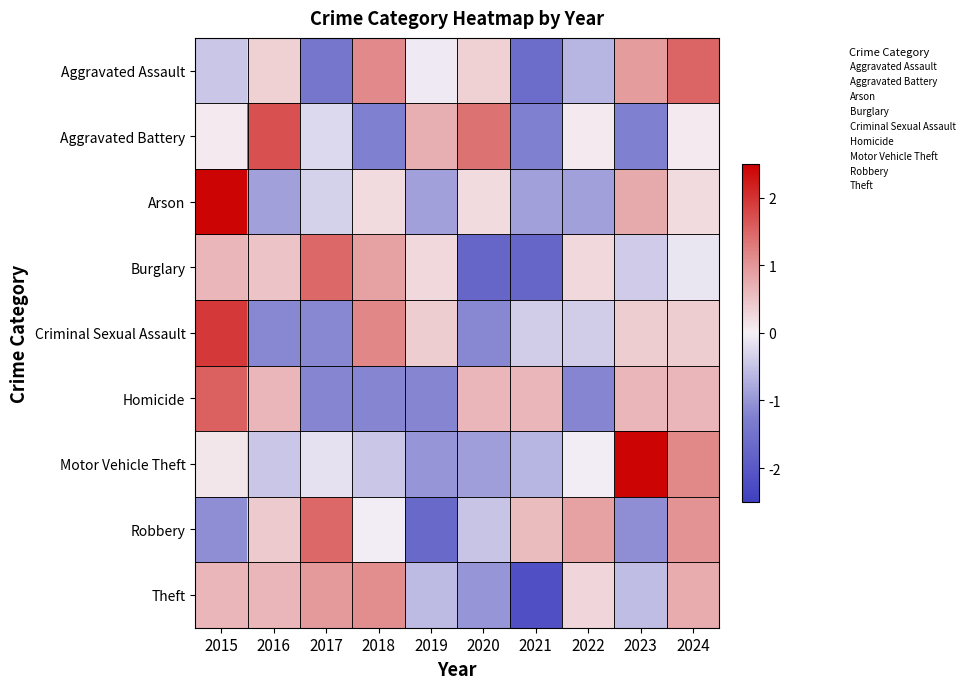

Reading right to left, extract all data points from this chart.

Aggravated Assault: 2024=1.5	2023=0.9	2022=-0.6	2021=-1.6	2020=0.3	2019=-0.1	2018=1.1	2017=-1.4	2016=0.3	2015=-0.5
Aggravated Battery: 2024=0.1	2023=-1.2	2022=0.1	2021=-1.2	2020=1.4	2019=0.7	2018=-1.2	2017=-0.3	2016=1.7	2015=0.1
Arson: 2024=0.2	2023=0.8	2022=-0.9	2021=-0.9	2020=0.2	2019=-0.9	2018=0.2	2017=-0.3	2016=-0.9	2015=2.4
Burglary: 2024=-0.1	2023=-0.4	2022=0.3	2021=-1.7	2020=-1.7	2019=0.3	2018=0.9	2017=1.5	2016=0.5	2015=0.6
Criminal Sexual Assault: 2024=0.4	2023=0.4	2022=-0.4	2021=-0.4	2020=-1.2	2019=0.4	2018=1.2	2017=-1.2	2016=-1.2	2015=1.9
Homicide: 2024=0.6	2023=0.6	2022=-1.2	2021=0.6	2020=0.6	2019=-1.2	2018=-1.2	2017=-1.2	2016=0.6	2015=1.5
Motor Vehicle Theft: 2024=1.1	2023=2.4	2022=-0.0	2021=-0.7	2020=-0.9	2019=-1.0	2018=-0.5	2017=-0.2	2016=-0.5	2015=0.1
Robbery: 2024=1.0	2023=-1.1	2022=0.9	2021=0.6	2020=-0.5	2019=-1.7	2018=-0.0	2017=1.5	2016=0.4	2015=-1.1
Theft: 2024=0.8	2023=-0.6	2022=0.3	2021=-2.2	2020=-1.0	2019=-0.6	2018=1.1	2017=1.0	2016=0.6	2015=0.6